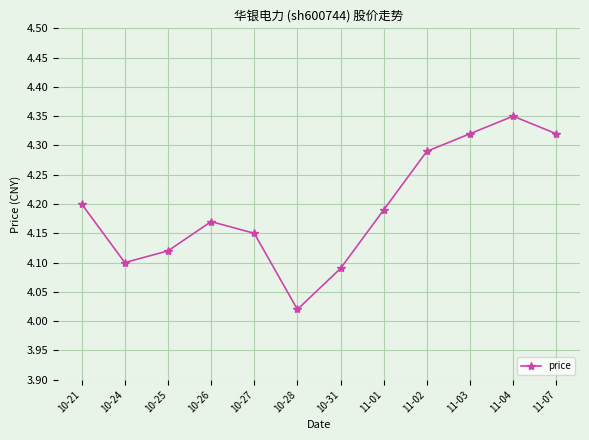

At which label is the value closest to 4?

10-28